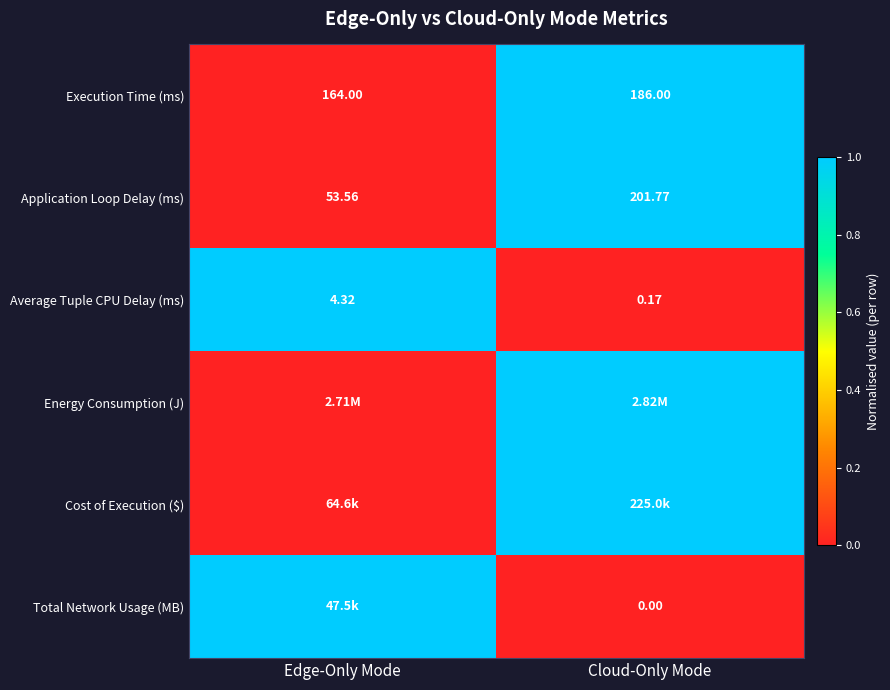

Where is Average Tuple CPU Delay (ms) nearest to the value 2?

Cloud-Only Mode